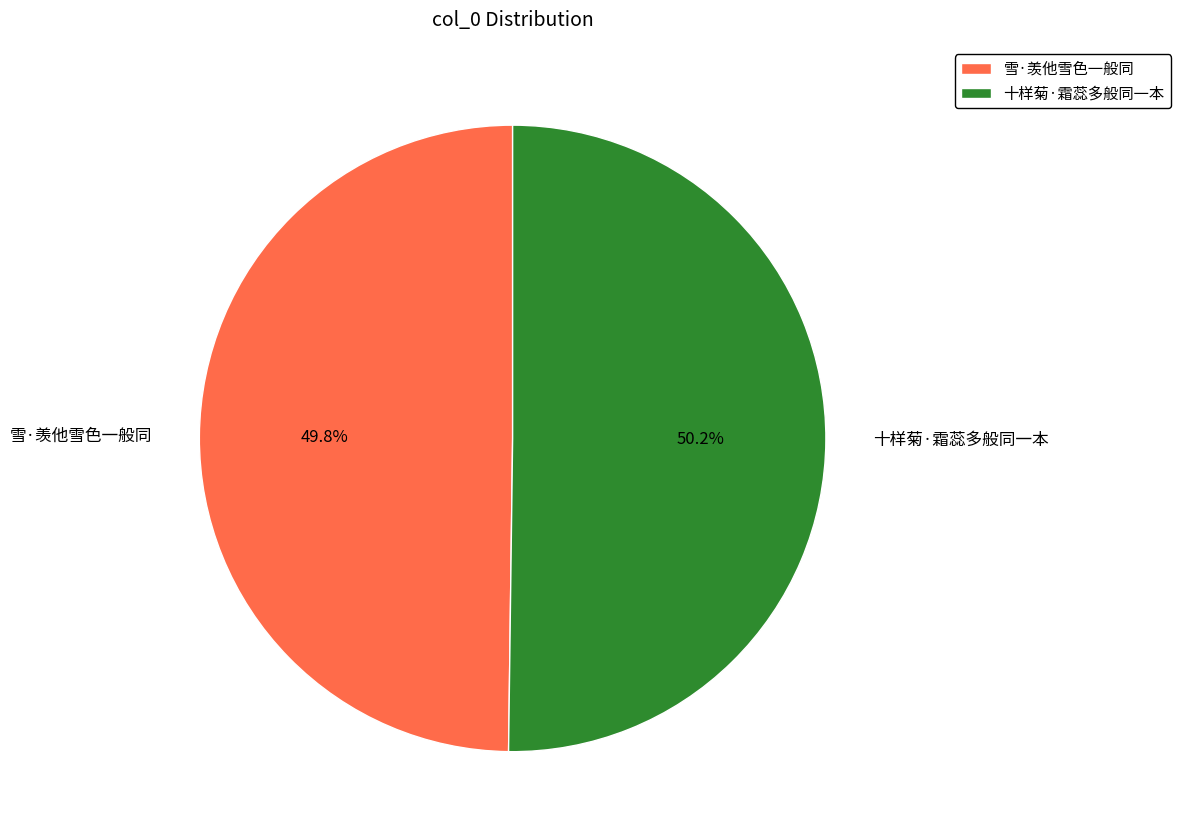

What percentage is NOT represented by 雪·羡他雪色一般同?

50.2%